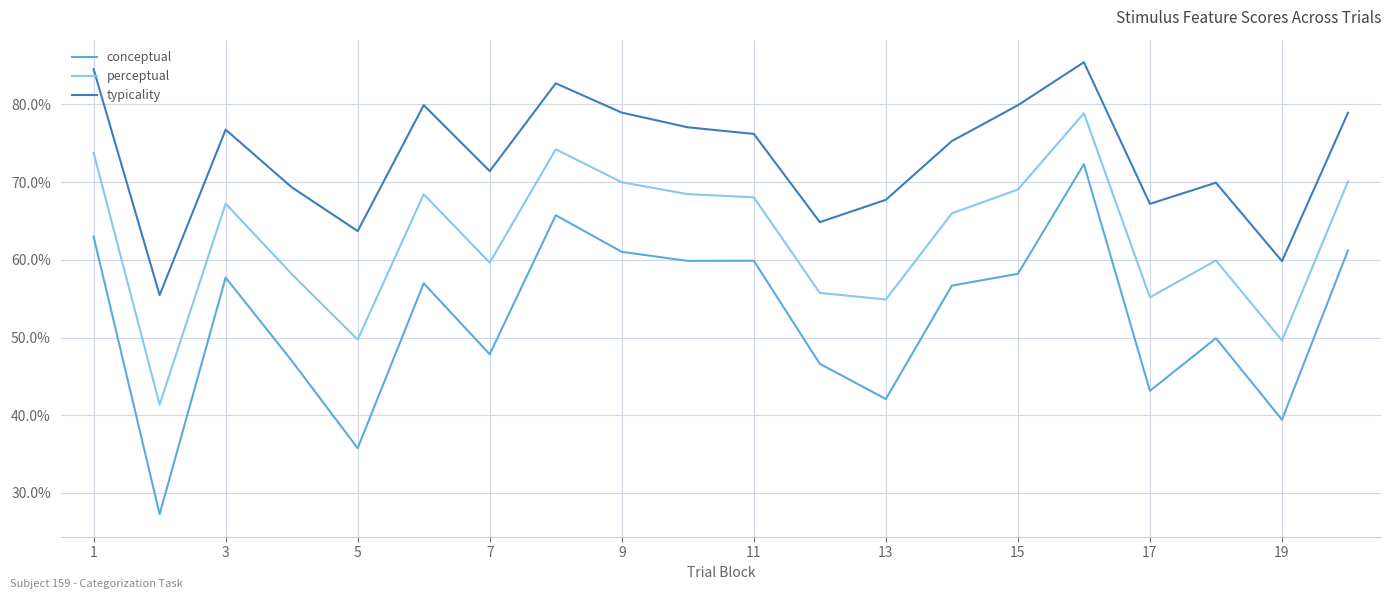

True or false: typicality and perceptual intersect in this chart.

False